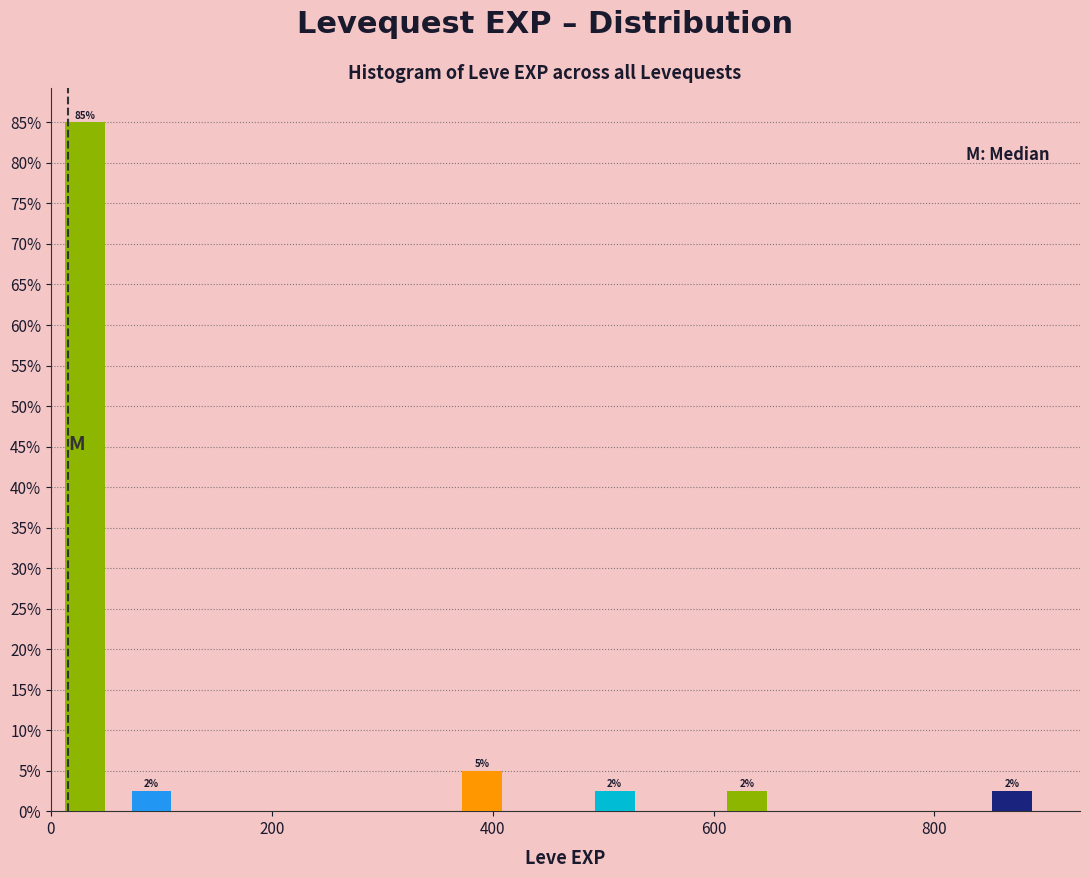

Around what value on the x-axis is the tallest bar? Give the approximate position of its centre, as read against the axis.

40